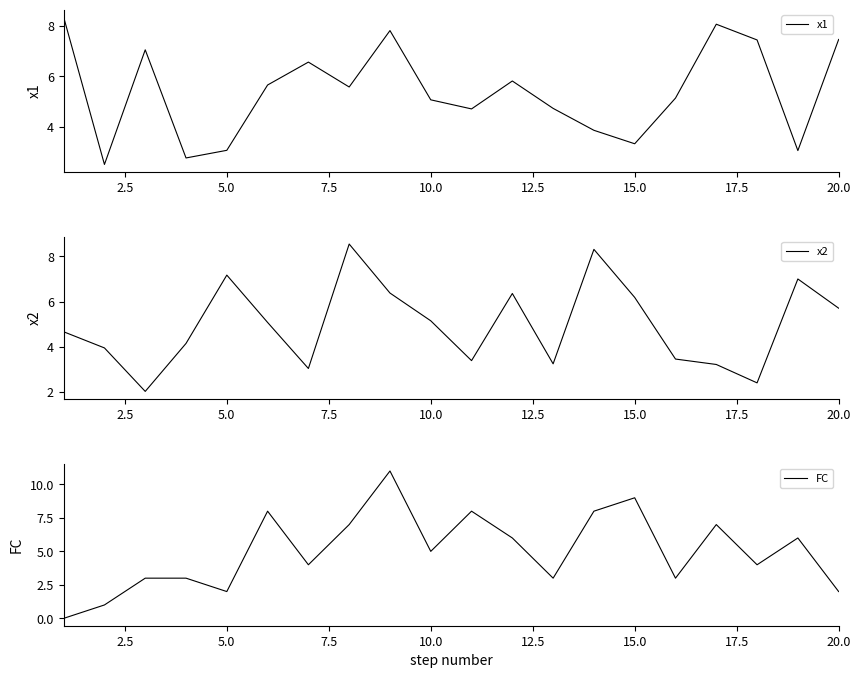

What is the lowest value of the x1 series?

2.5